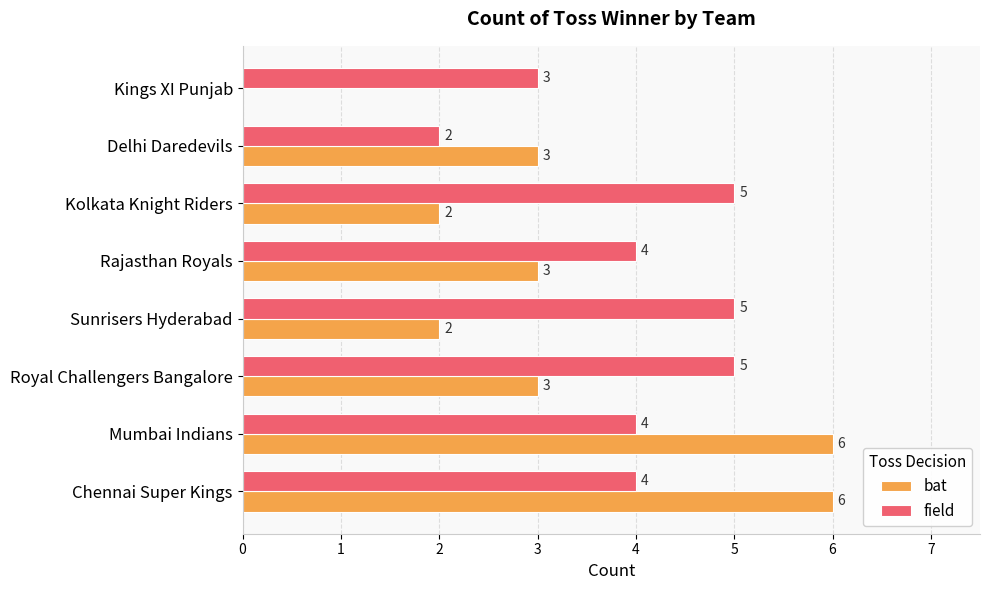

How many values in bat are above zero?

7